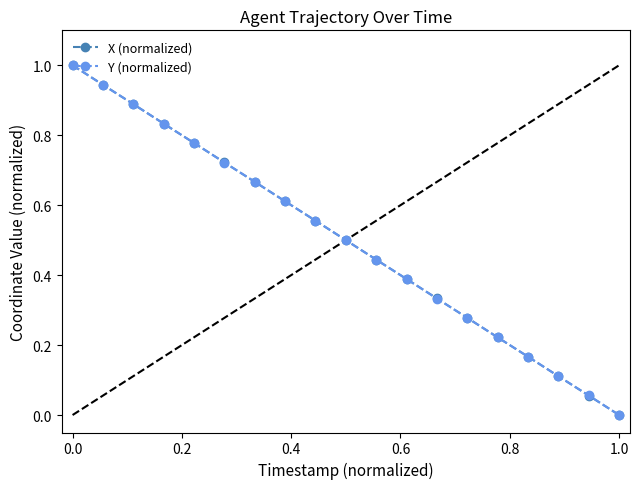

What is the sum of all X (normalized) values?

9.5